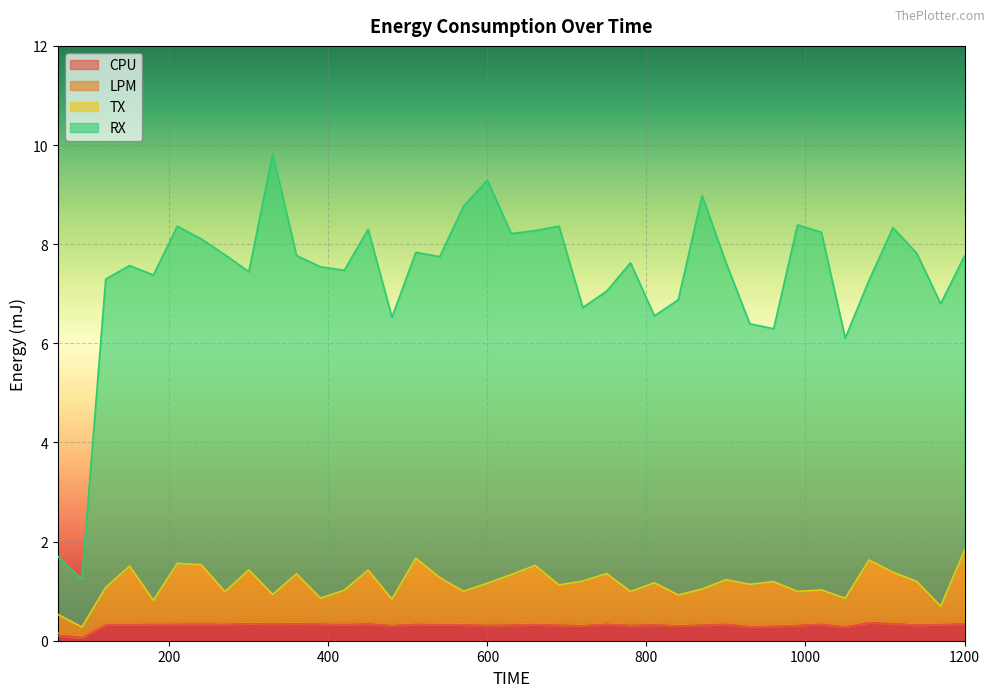

What is the maximum value for CPU?

0.4